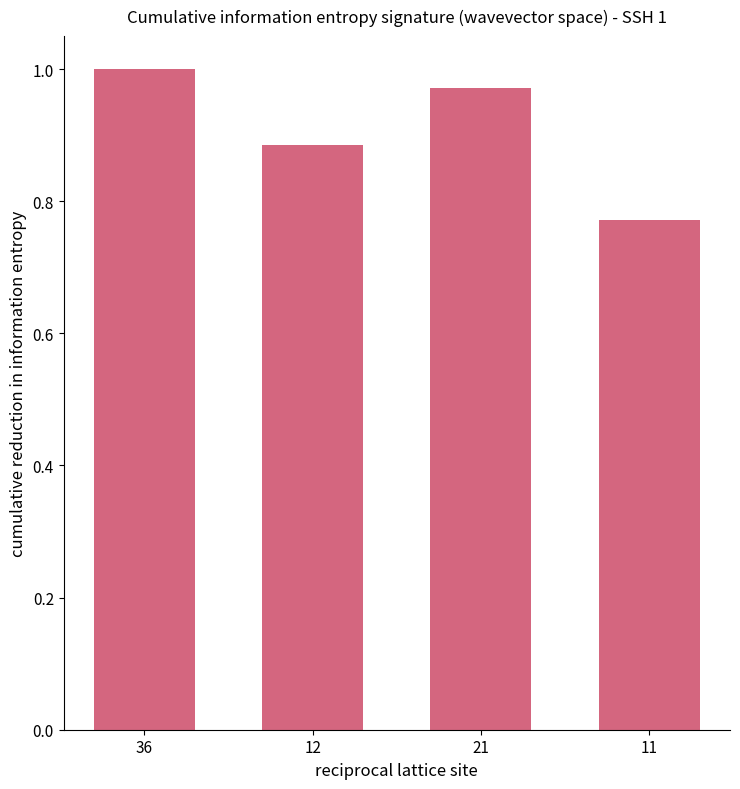

The value at 36 is 1.0. True or false?

True